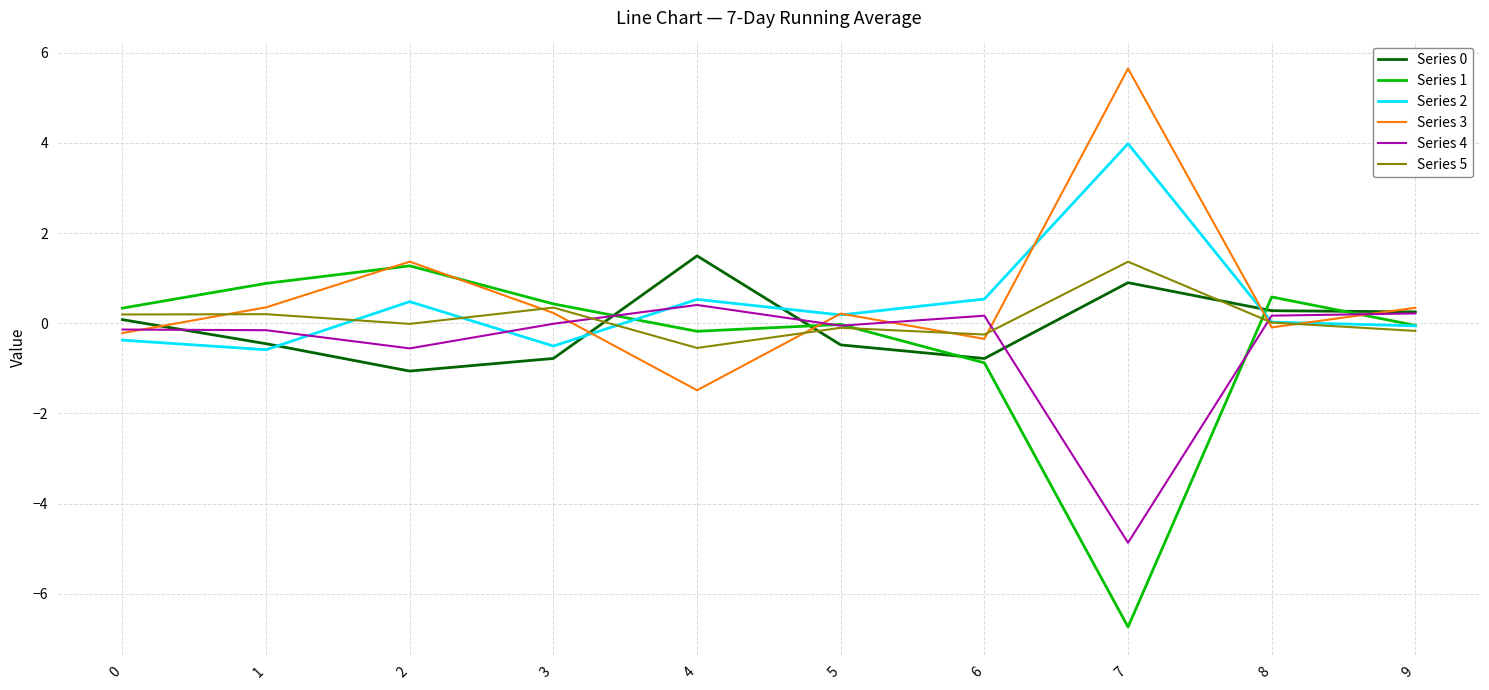

What is the sum of the Series 5 values at 9 and 2?

-0.2